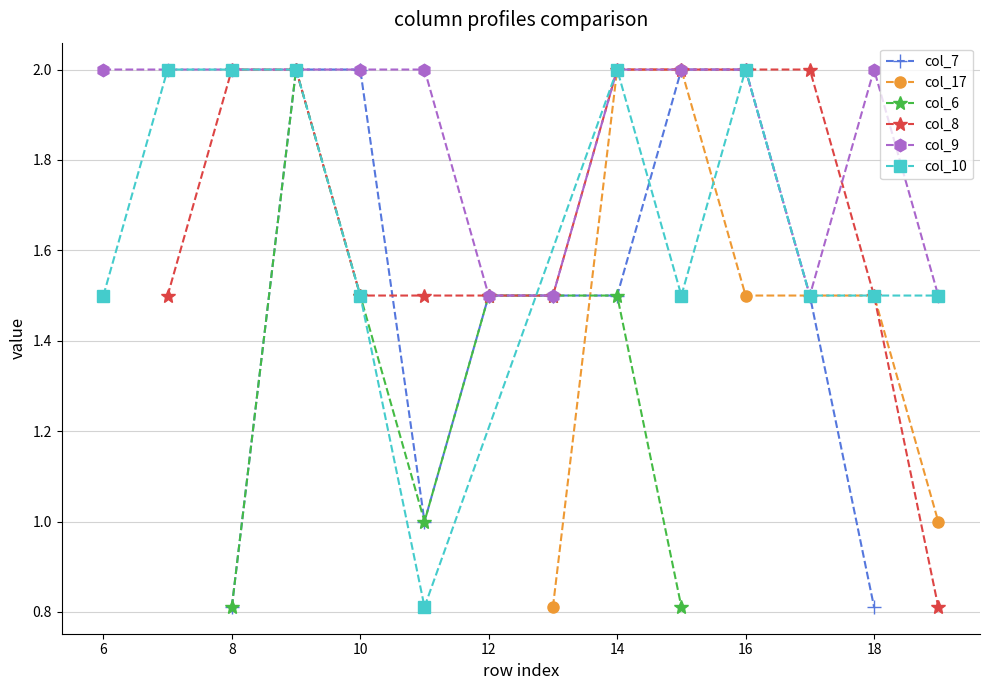

Is it true that col_7 equals 1.0 at 16?

False